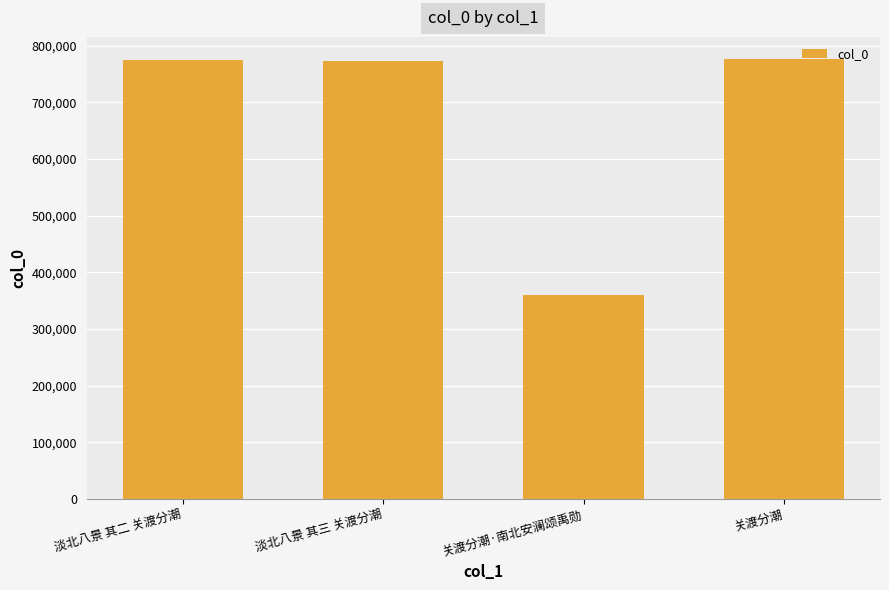

What is the change in value from 关渡分潮·南北安澜颂禹勋 to 关渡分潮?

+417047